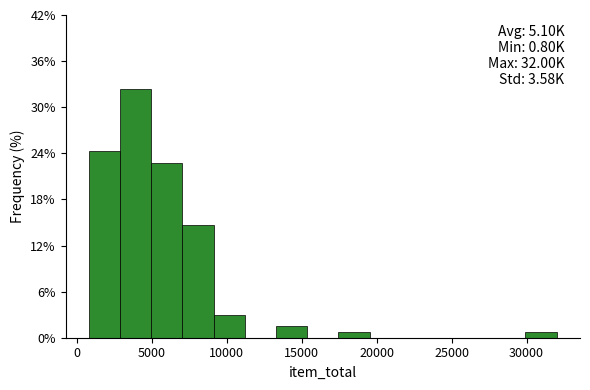

Over which range of the x-axis is the bar tallest?

3000 to 5000